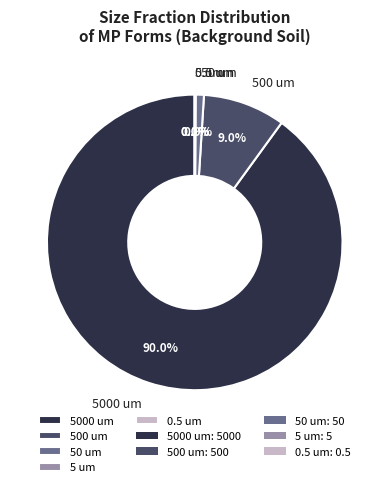

To the nearest percent, what portion does 5000 um represent?

90%